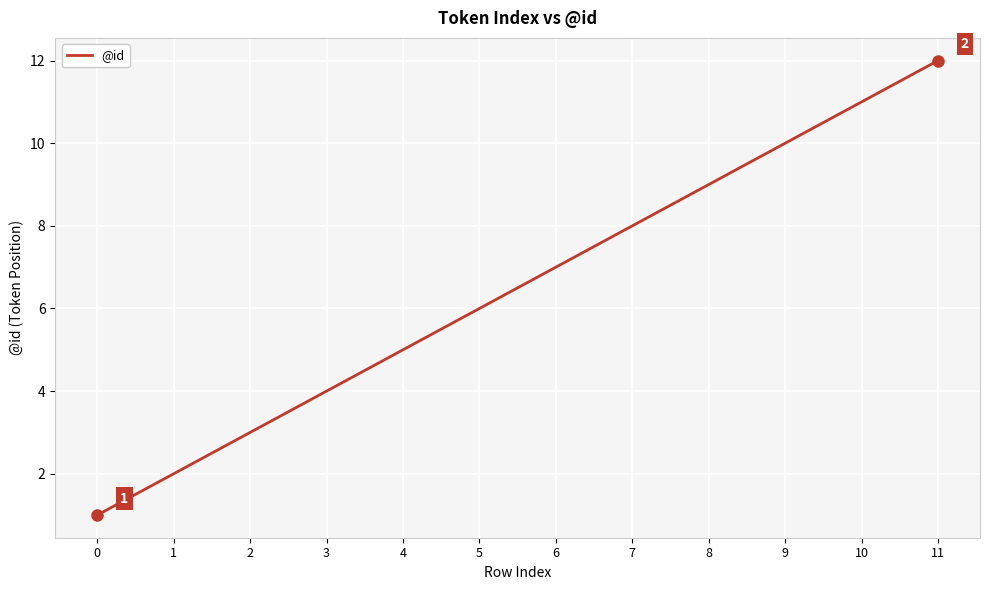

What is the greatest value displayed?

12